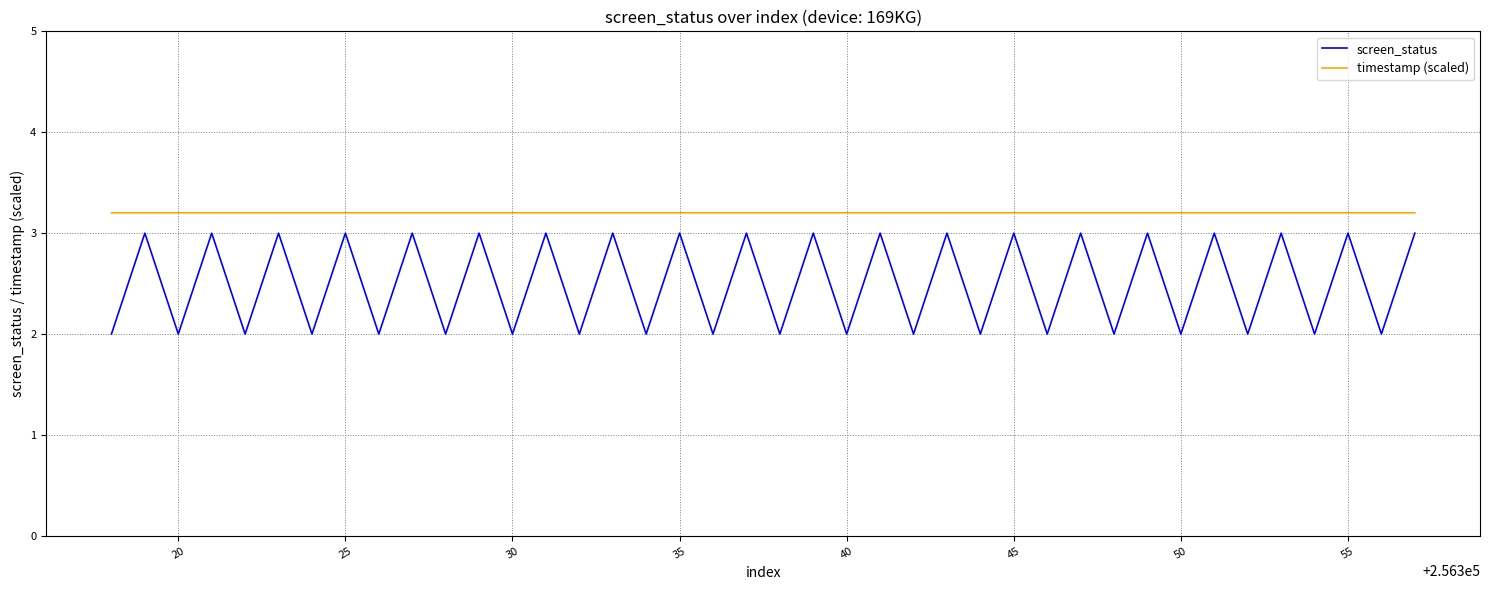

List the series in order of their overall mean, lowest first.

screen_status, timestamp (scaled)